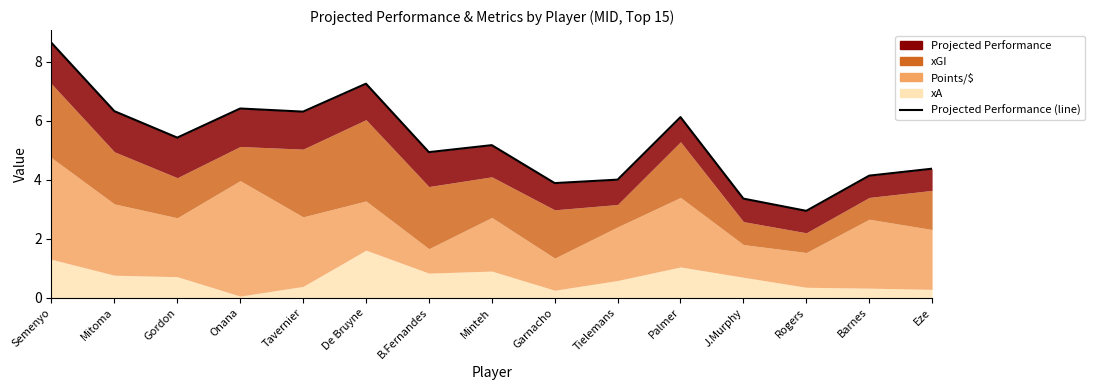

Is it true that the value at Minteh is 8.8?

False